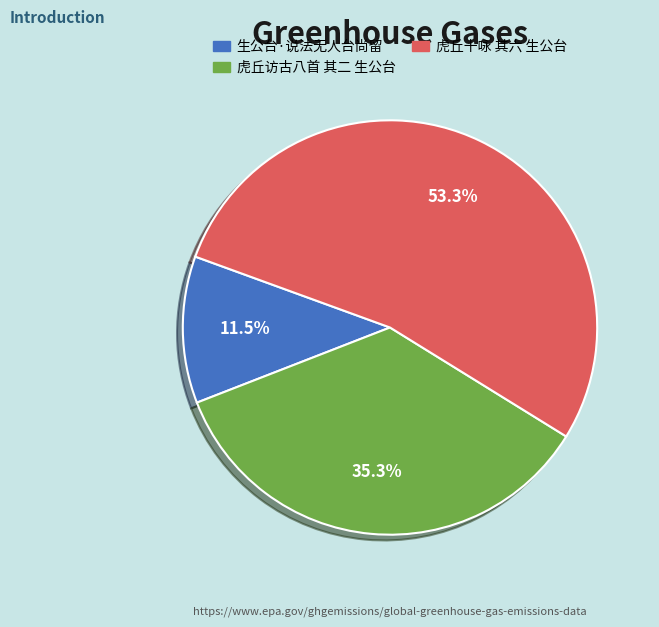

Approximately how many times larger is the value at 虎丘十咏 其六 生公台 compared to 生公台·说法无人台尚留?

4.6